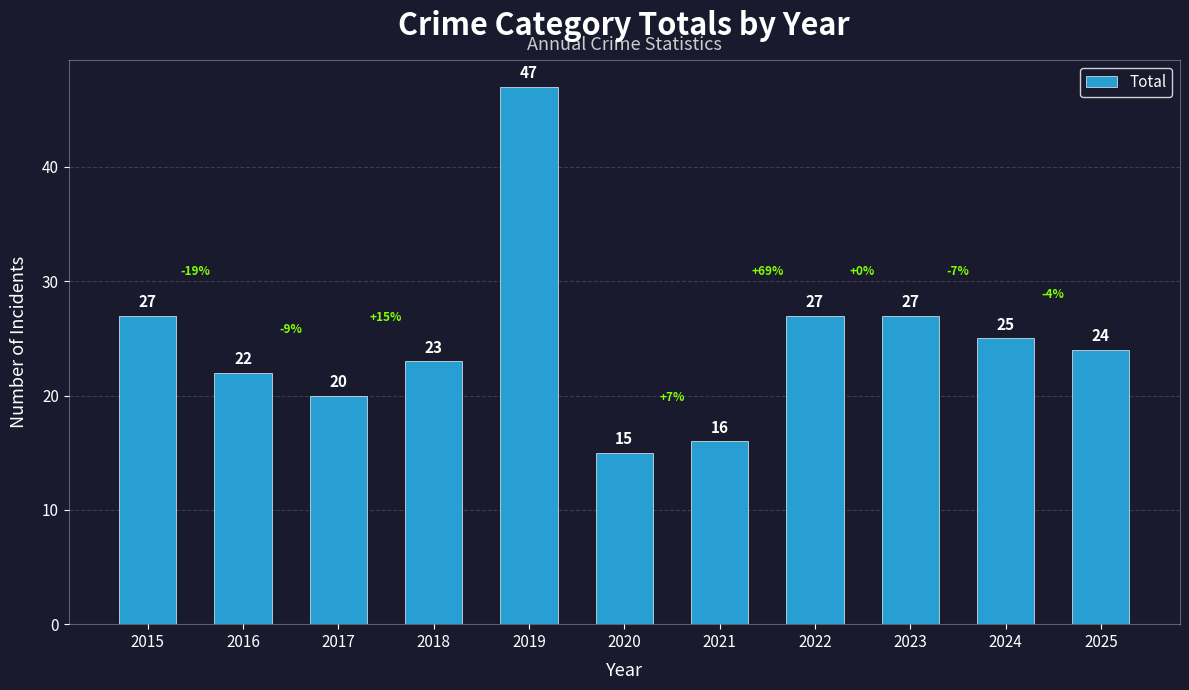

What is the value of the 1st bar from the left?

27